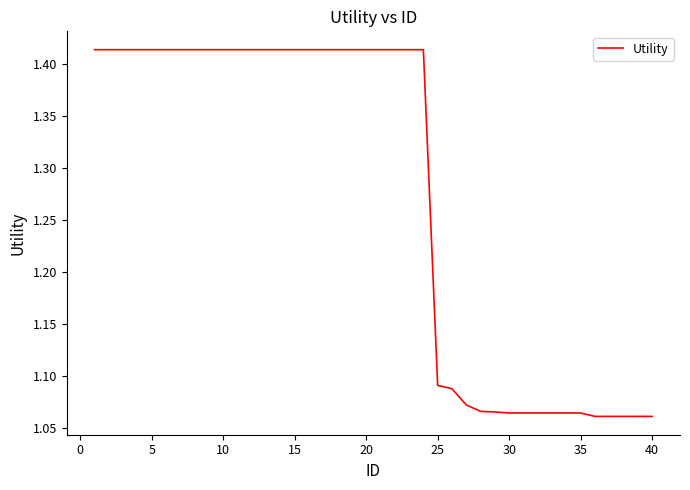

What is the difference between the maximum and minimum values?

0.4